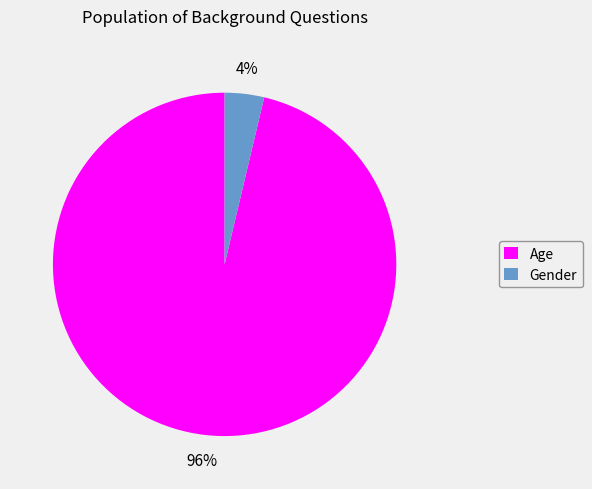

Is Age the majority of the pie?

Yes